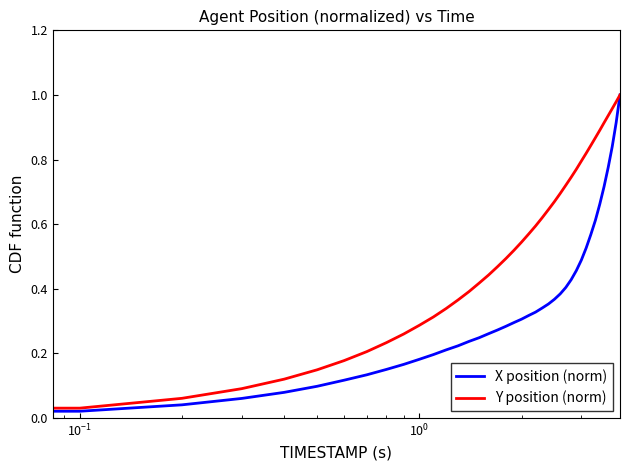

What are all the series names shown in the legend?

X position (norm), Y position (norm)